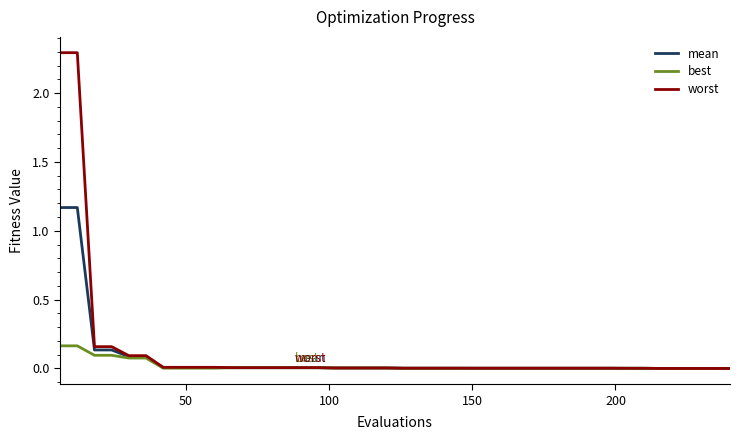

Which series has the widest spread of values?

worst